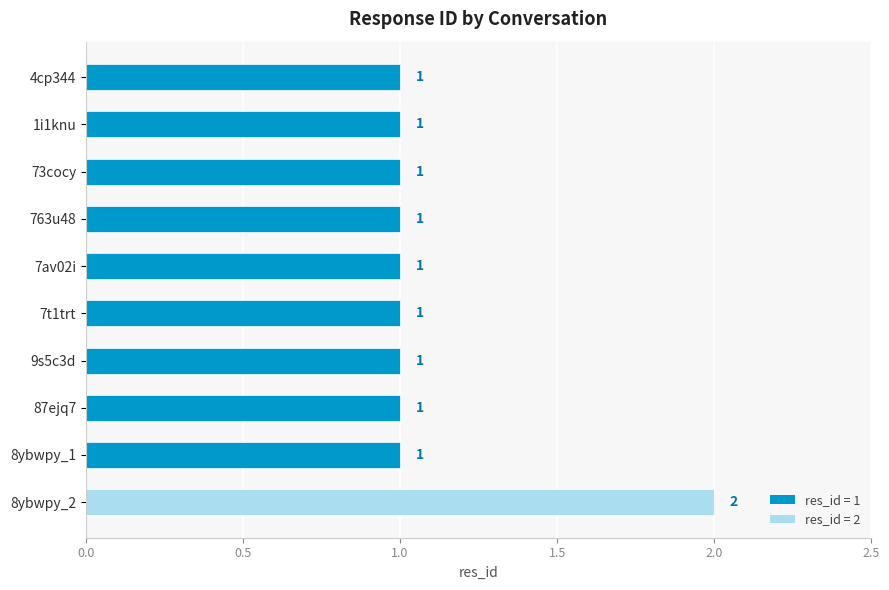

Reading bottom to top, extract all data points from this chart.

2	1	1	1	1	1	1	1	1	1